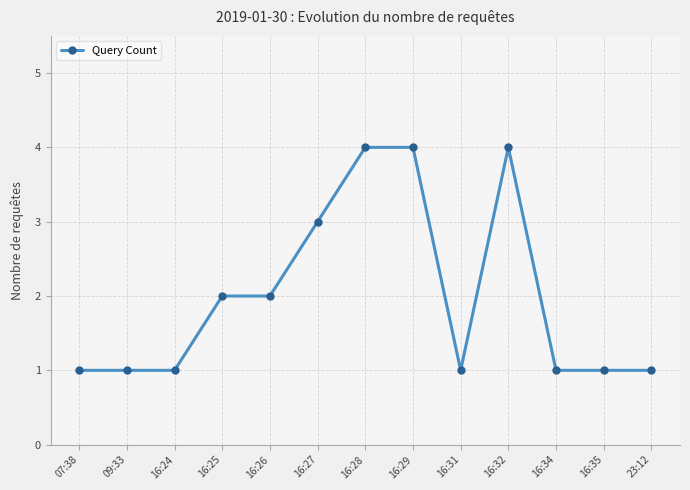

True or false: there are more than 0 points higher than both neighbors.

True